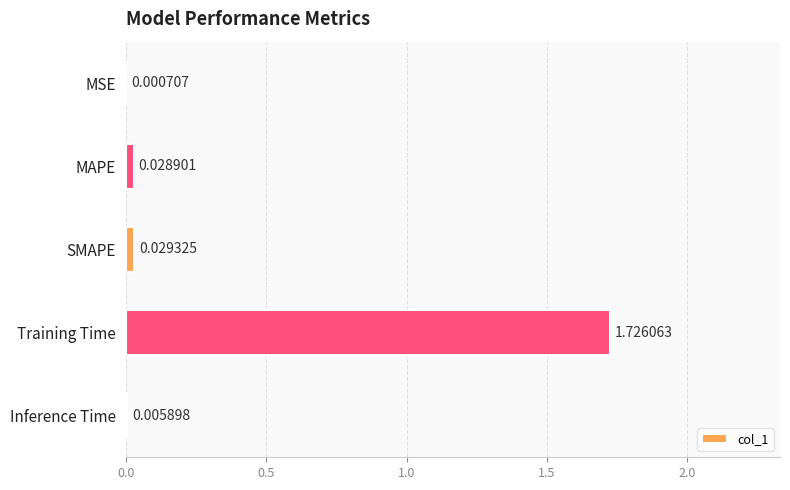

What is the sum of all values?

1.8